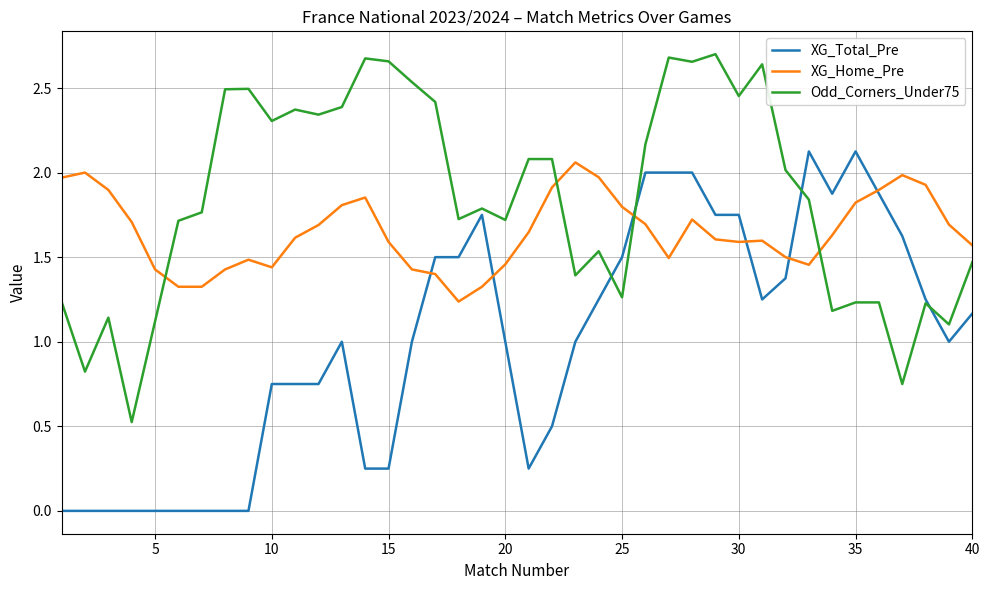

List the series in order of their overall mean, highest first.

Odd_Corners_Under75, XG_Home_Pre, XG_Total_Pre